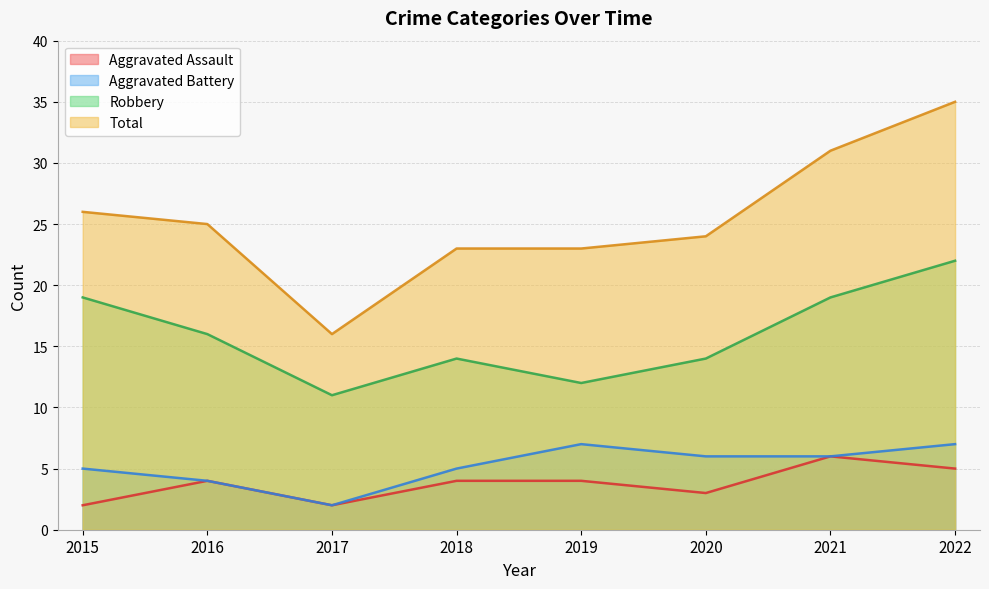

True or false: Aggravated Battery and Aggravated Assault intersect in this chart.

False